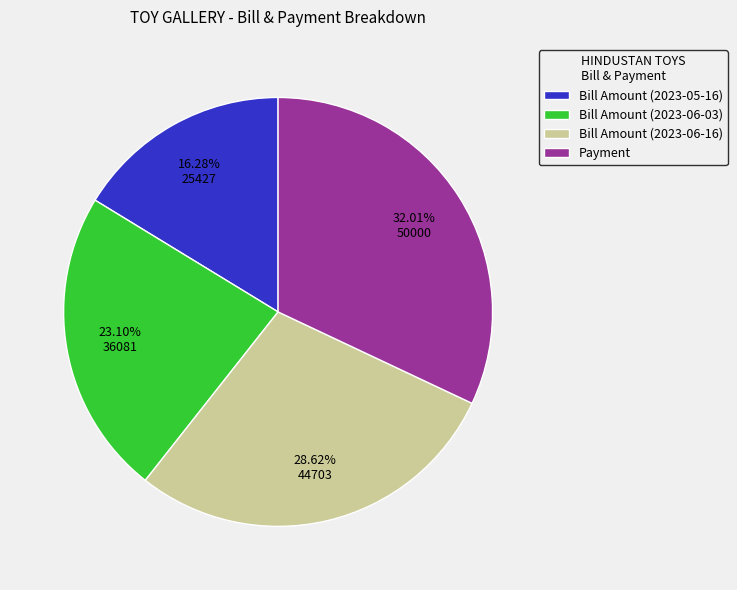

Count the number of slices in the pie.

4